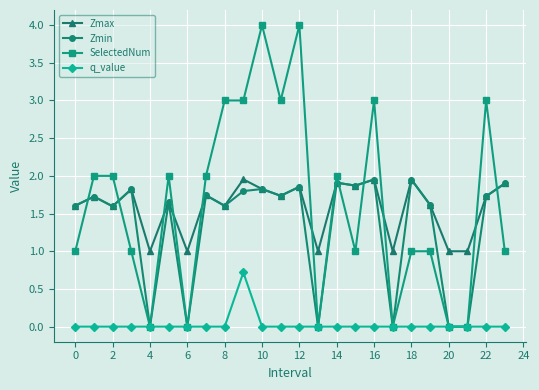

How many lines are shown in the chart?

4